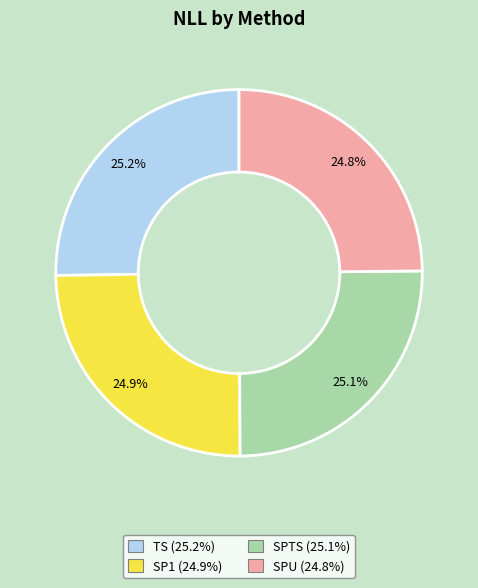

What portion of the pie excludes SP1?

75.1%